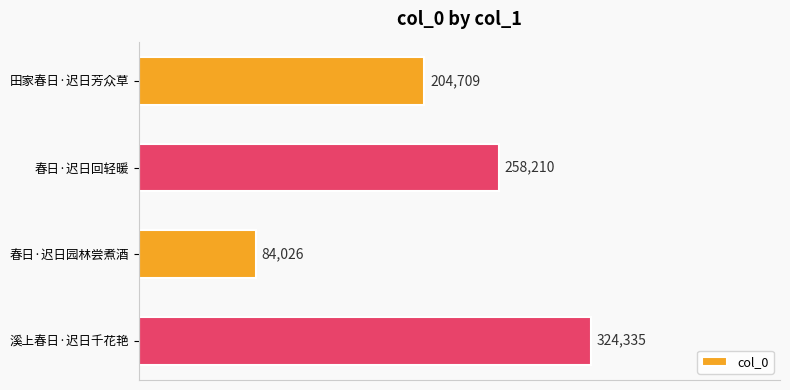

Count the number of categories in the chart.

4